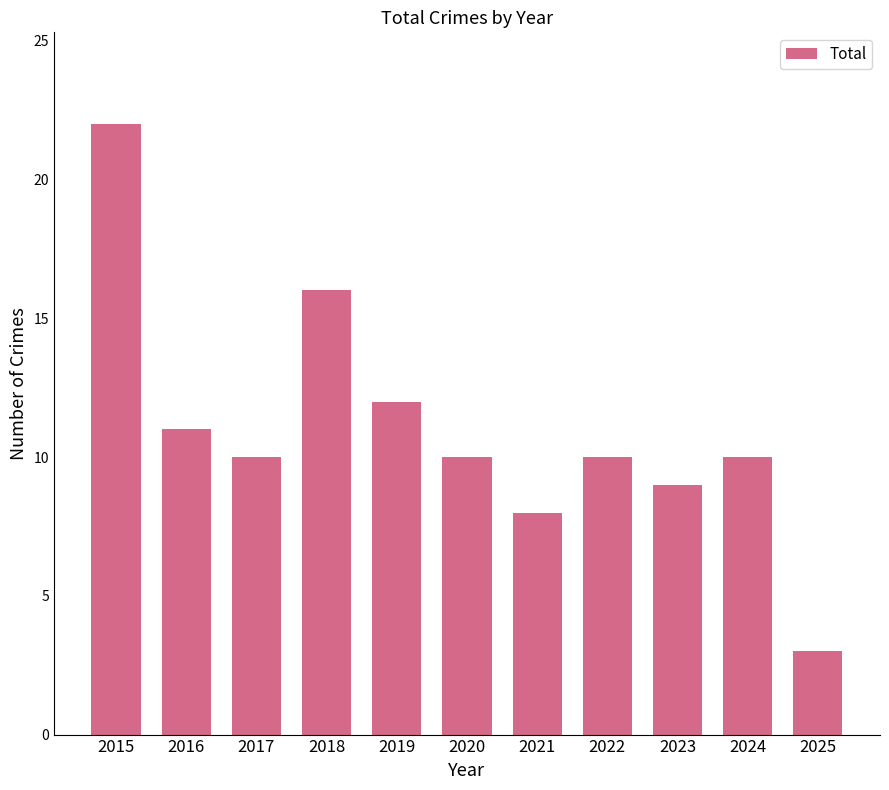

Reading left to right, list all the values displayed in this chart.

2015=22	2016=11	2017=10	2018=16	2019=12	2020=10	2021=8	2022=10	2023=9	2024=10	2025=3